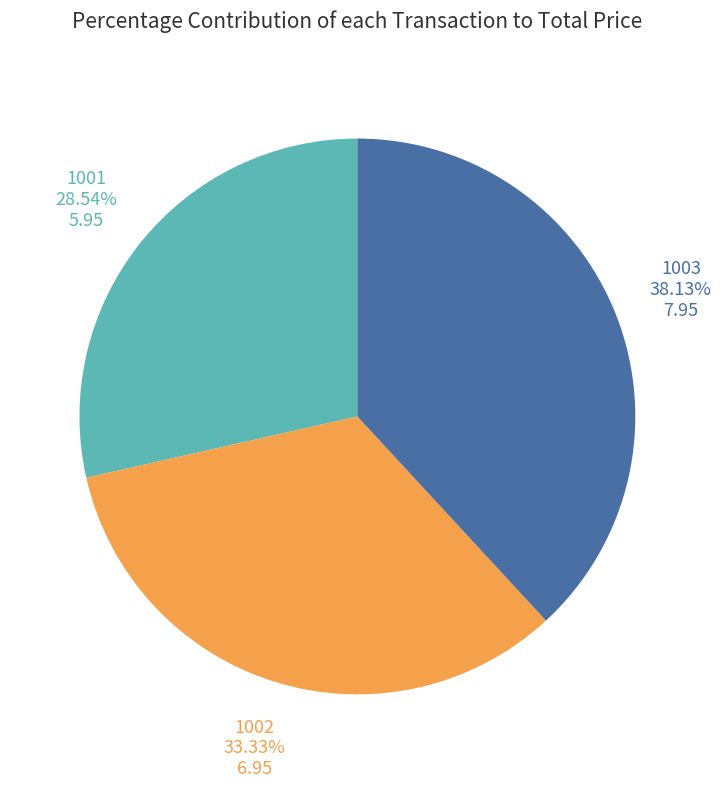

What percentage is the 1002 slice, to the nearest percent?

33%